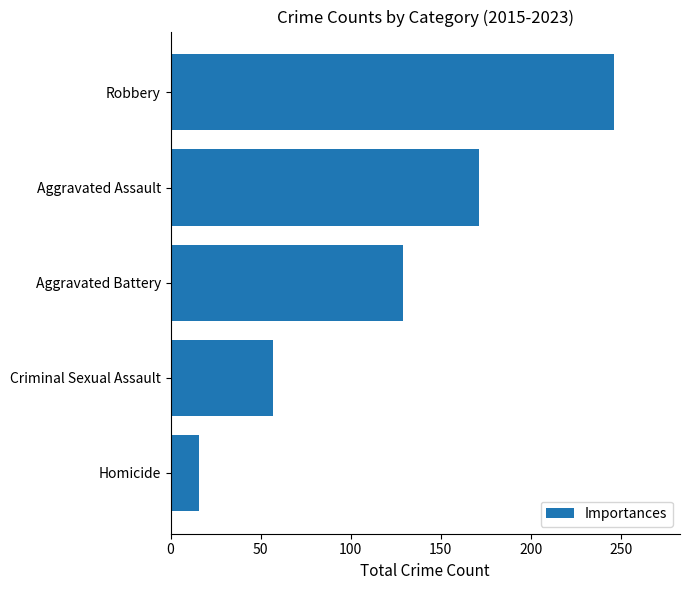

What value does the data have at Homicide, to the nearest 10?

20